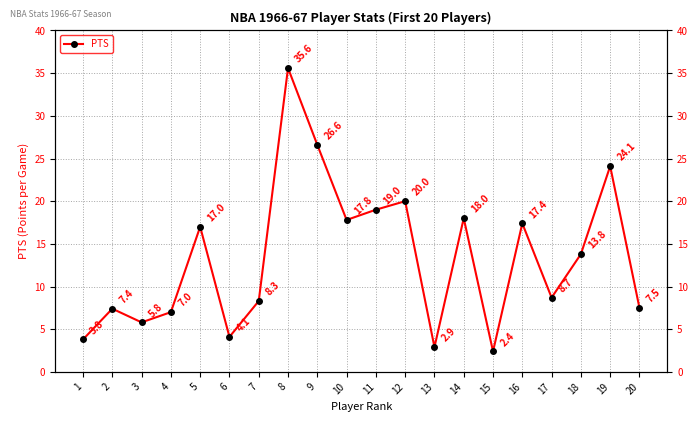

How many lines are shown in the chart?

1